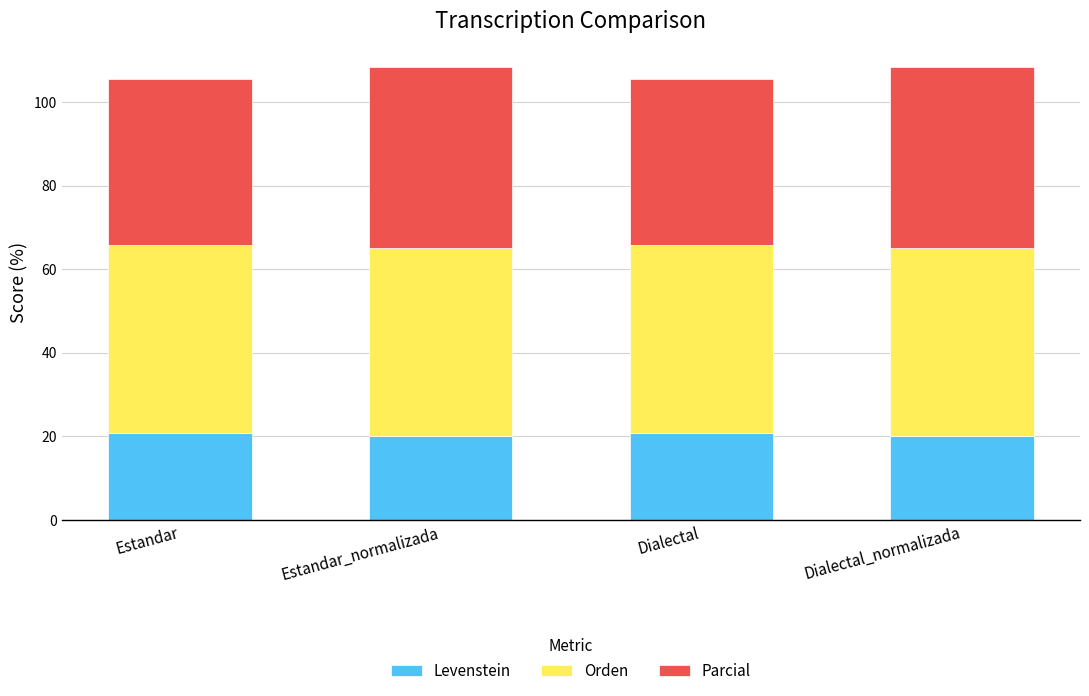

What is the total value across all series at Dialectal?

105.5